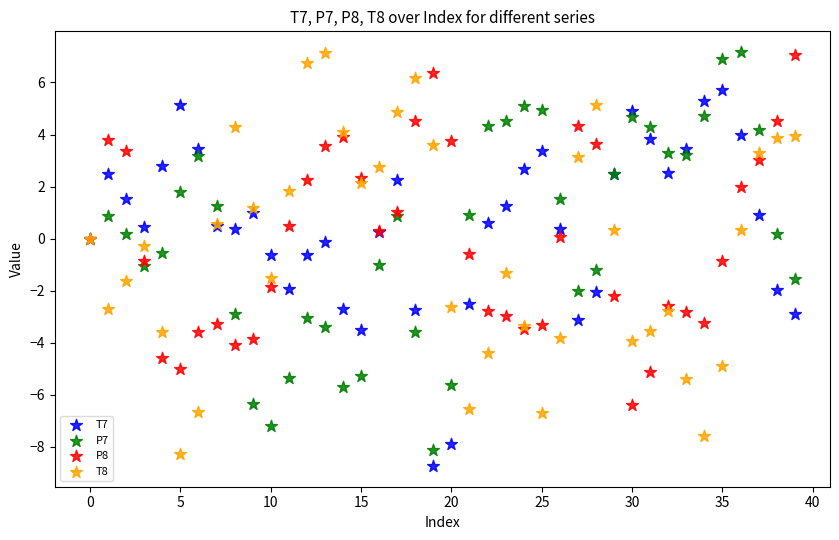

What are all the series names shown in the legend?

T7, P7, P8, T8